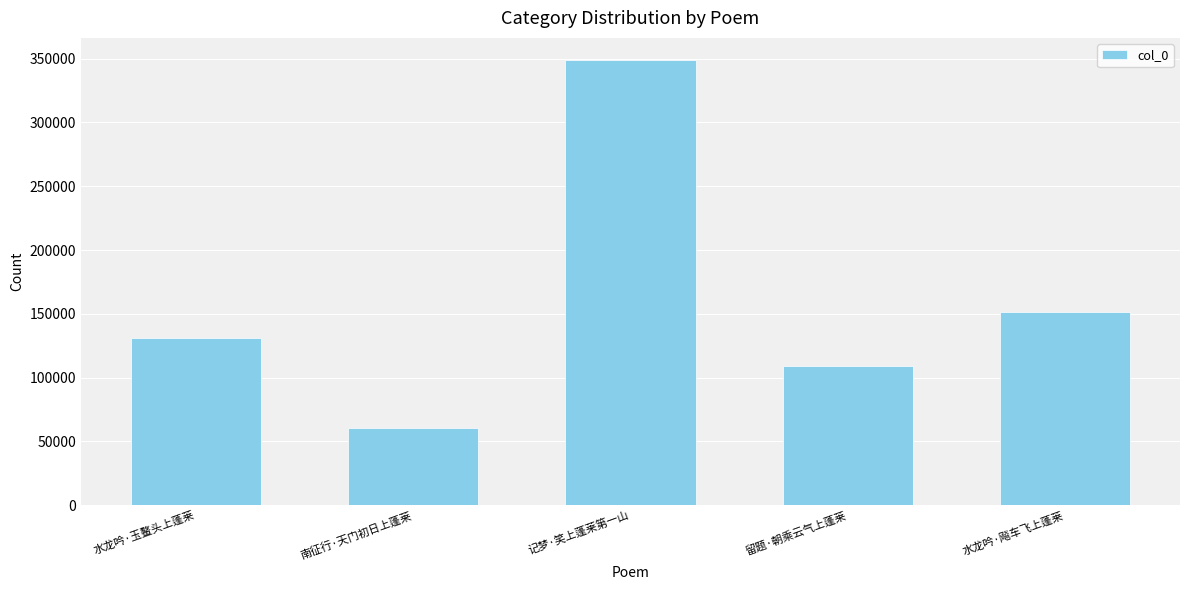

Does the chart contain any negative values?

No